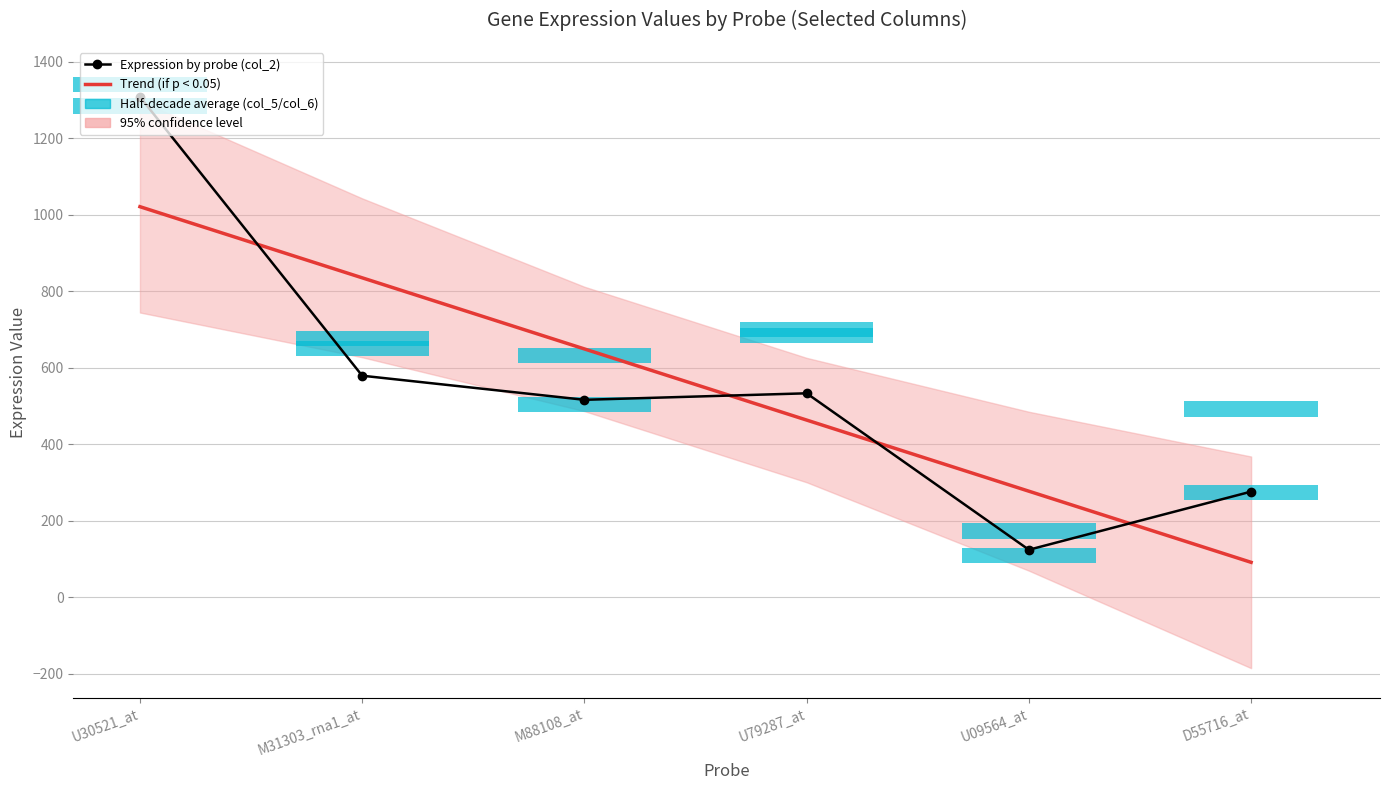

Is it true that Expression by probe (col_2) equals 168.3 at U09564_at?

False